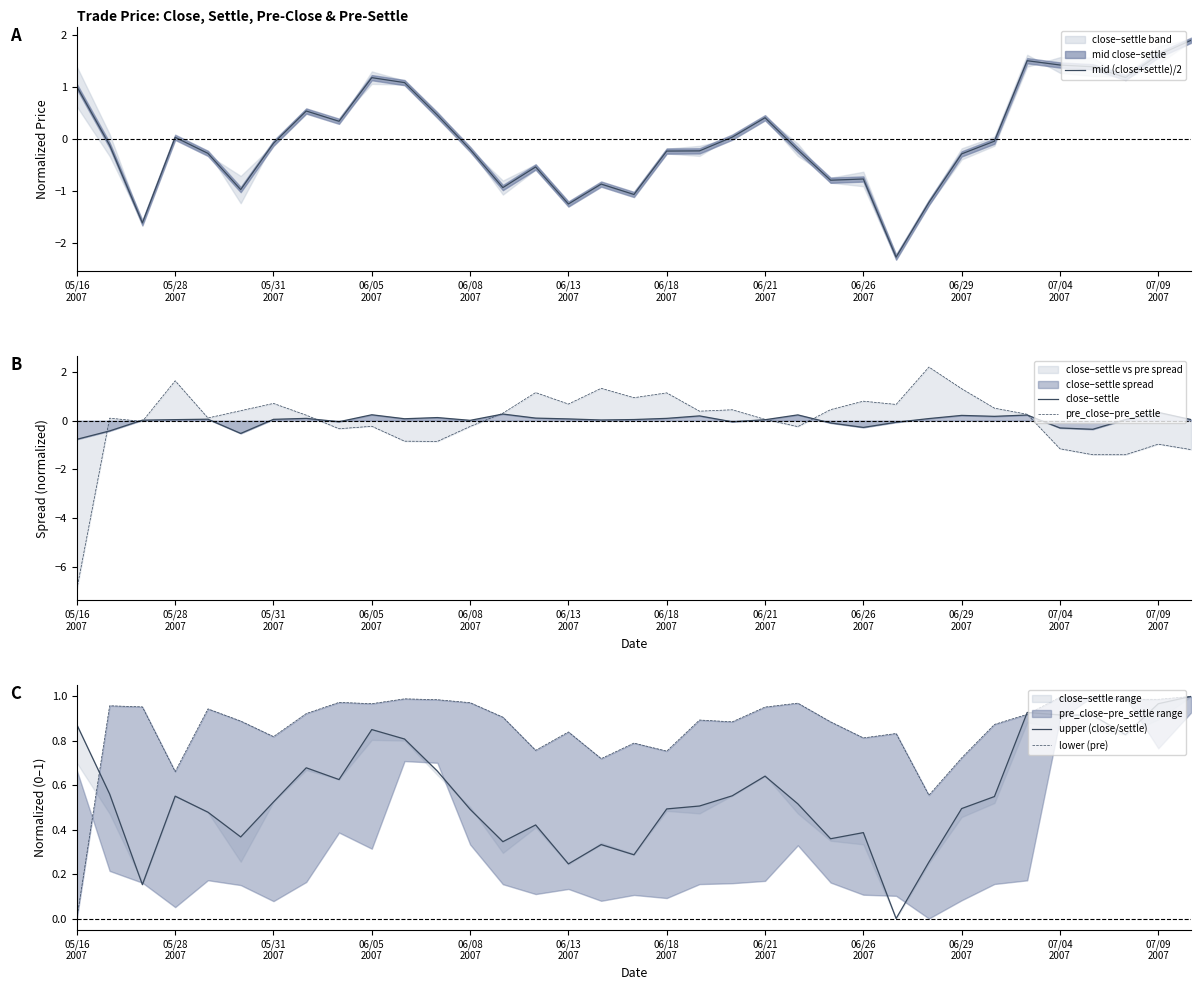

What is the highest value of the mid (close+settle)/2 series?

1.9